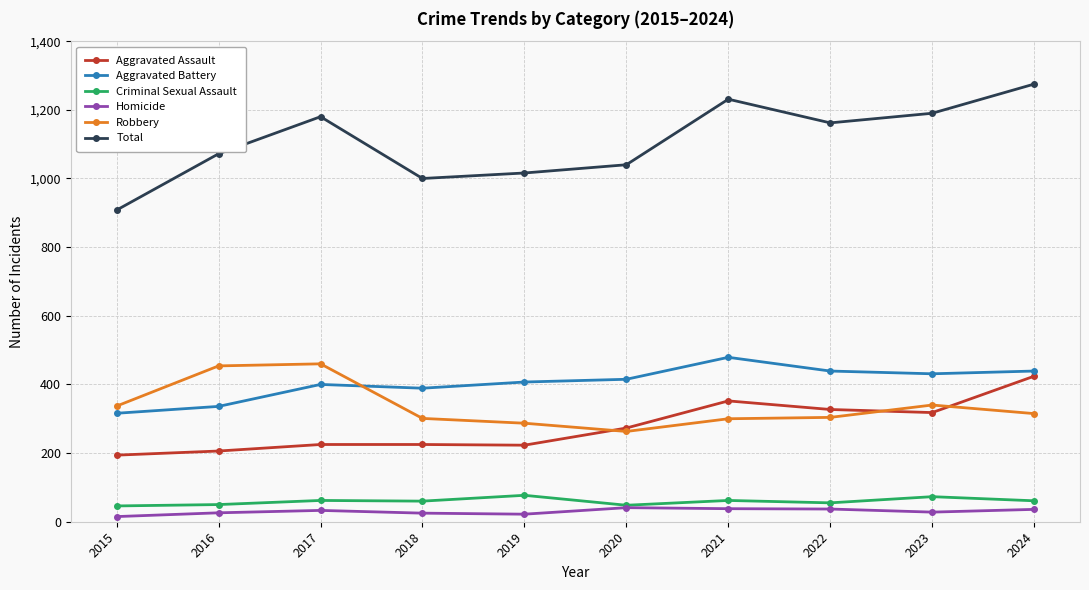

What is the maximum value for Total?

1275